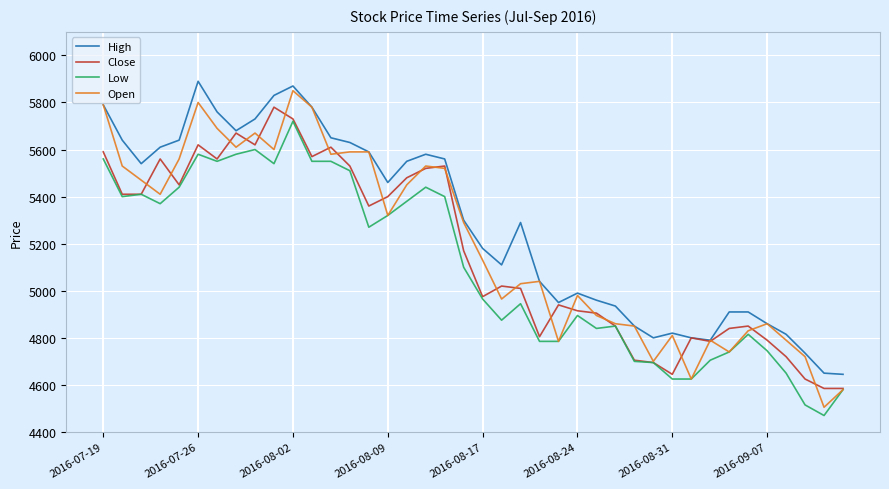

What are all the series names shown in the legend?

High, Close, Low, Open